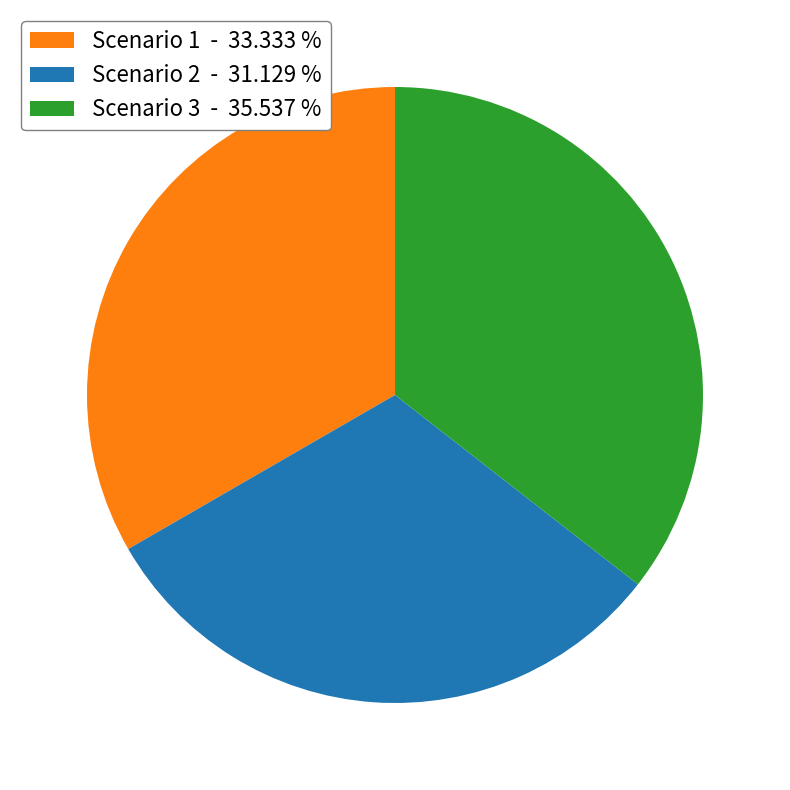

Does Scenario 3 - 35.537 % represent more than half of the total?

No